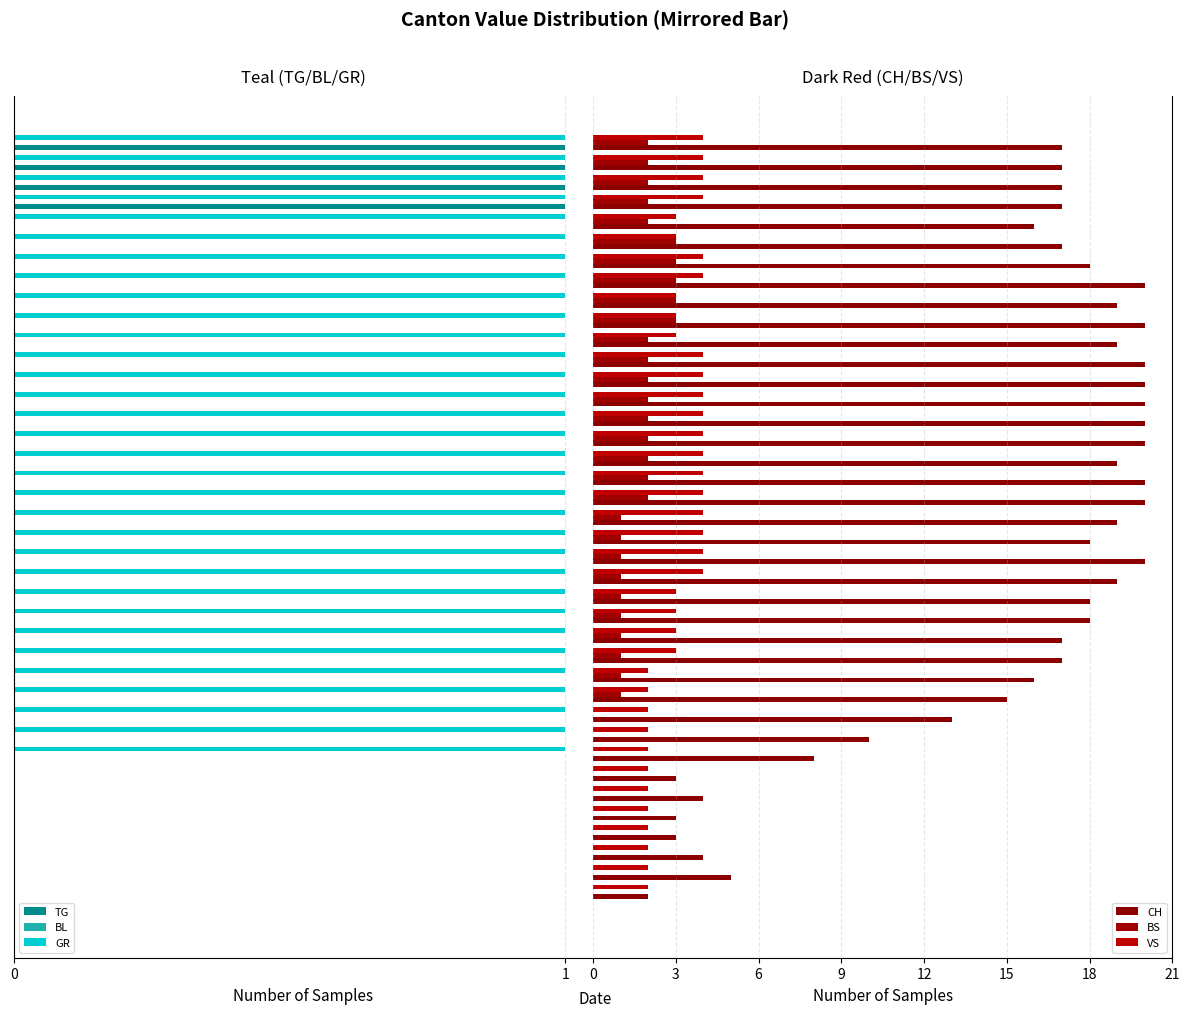

What is the sum of all TG values?

4